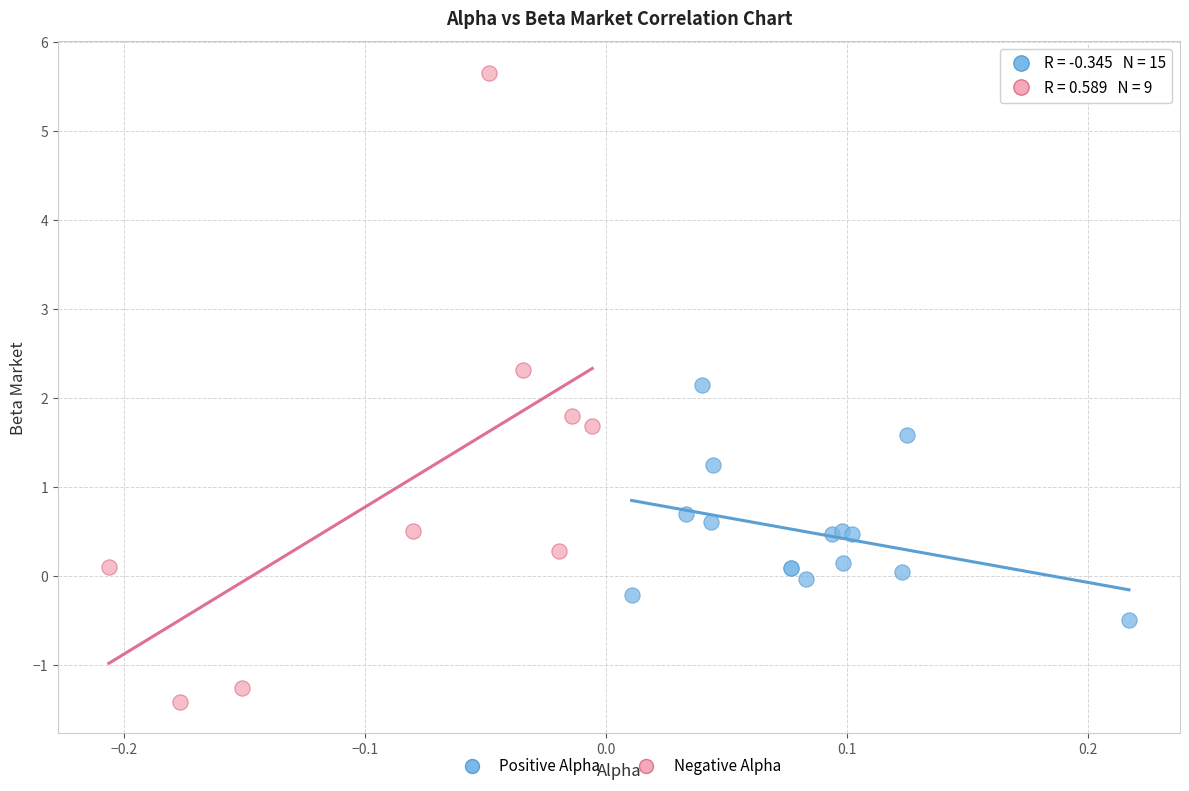

Which series reaches the minimum Y coordinate?

Negative Alpha